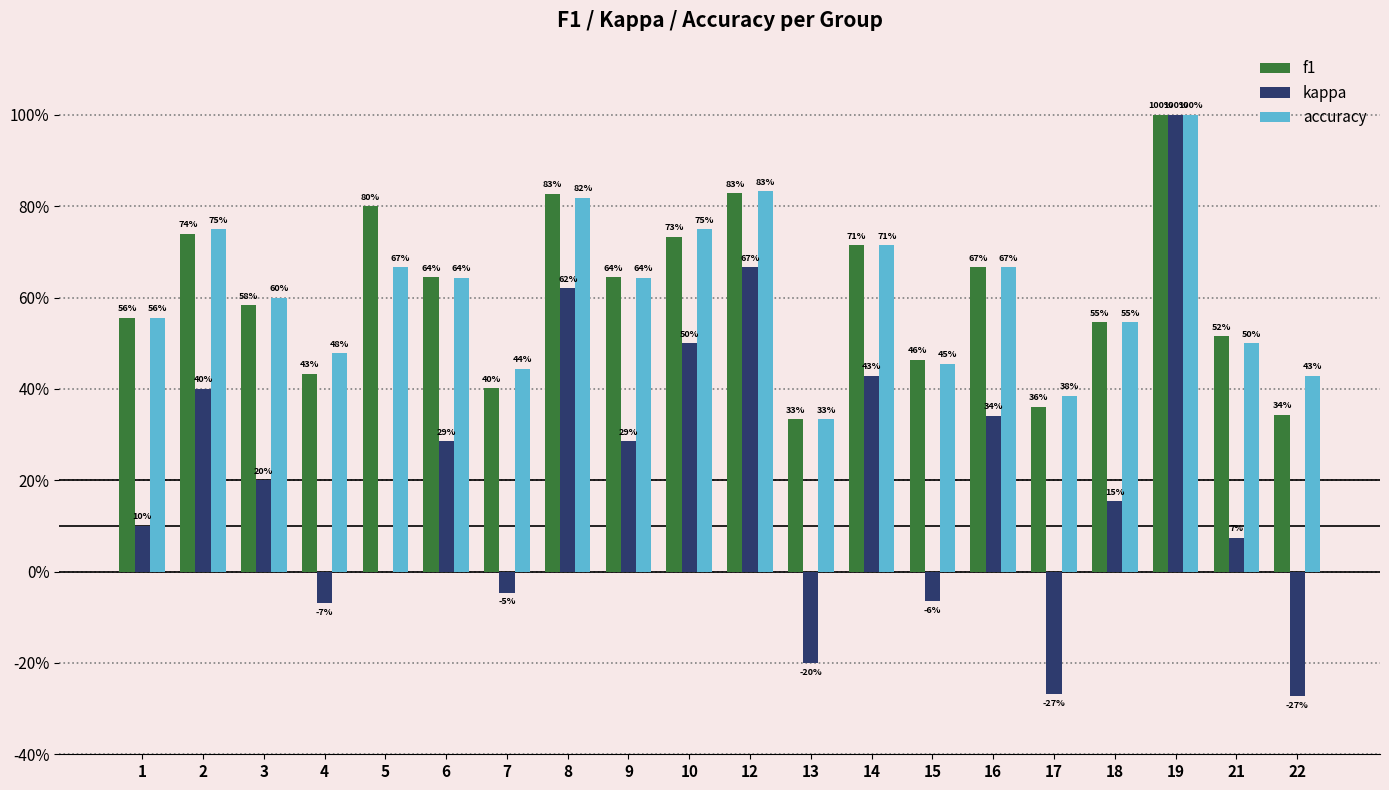

What is the difference between the f1 values at 5 and 7?

0.4